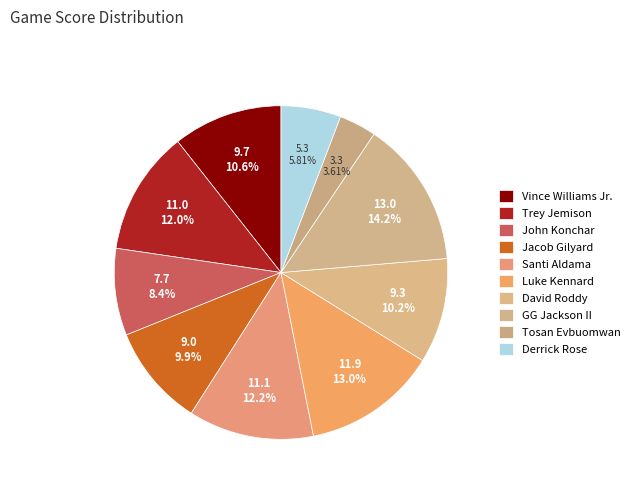

Is there a majority slice in this chart?

No